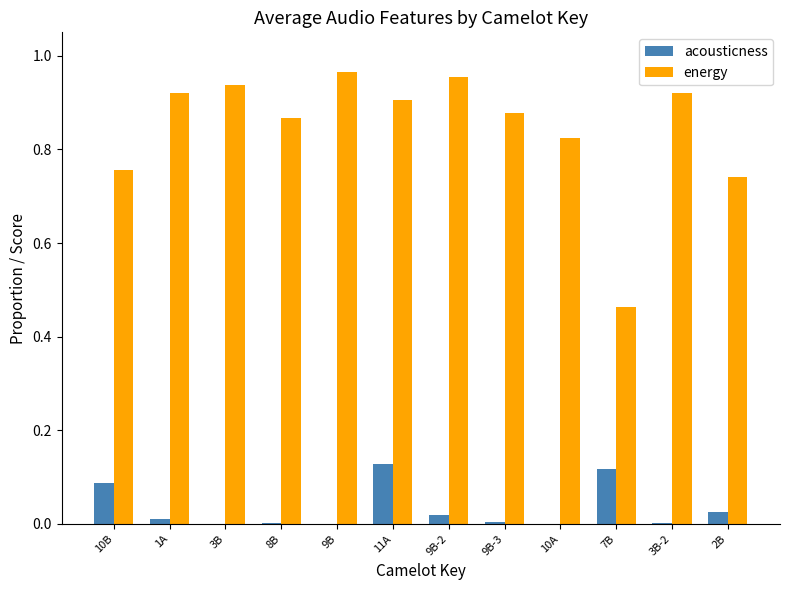

Is the value of acousticness at 9B-2 greater than the value of energy at 3B?

No